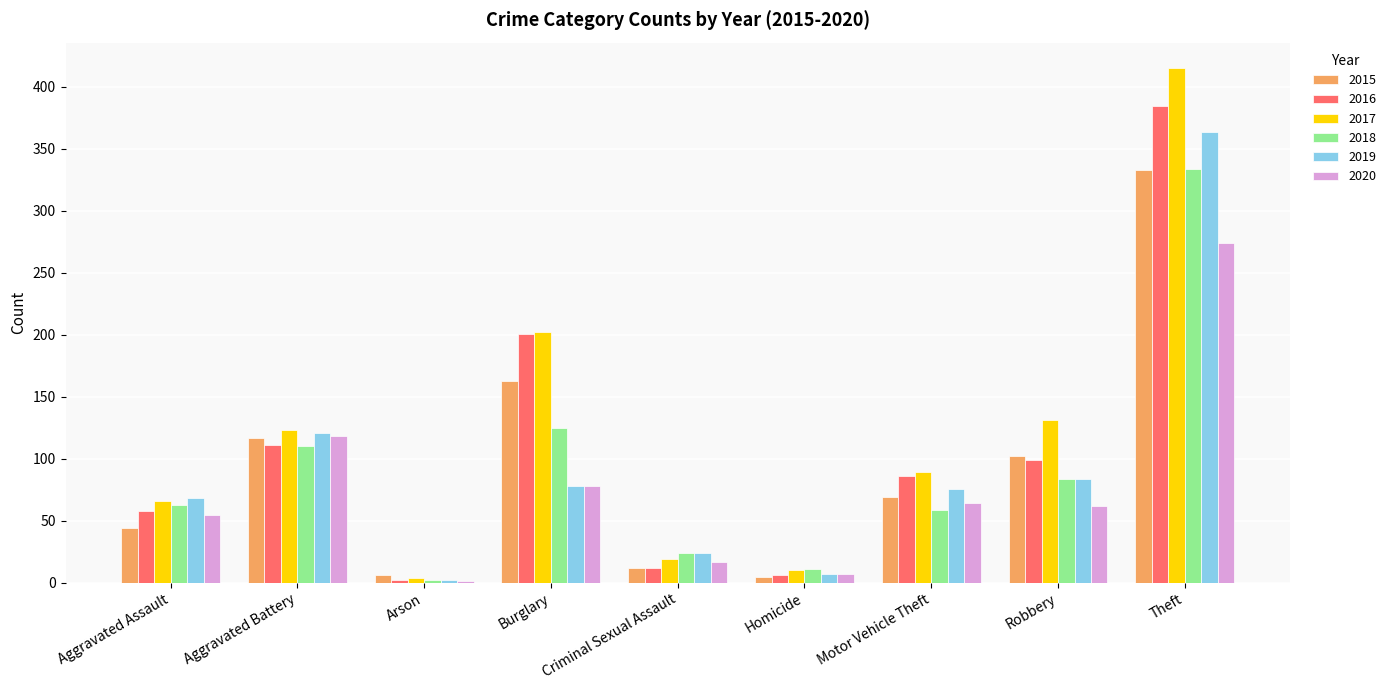

Which series changed the most between Criminal Sexual Assault and Theft?

2017